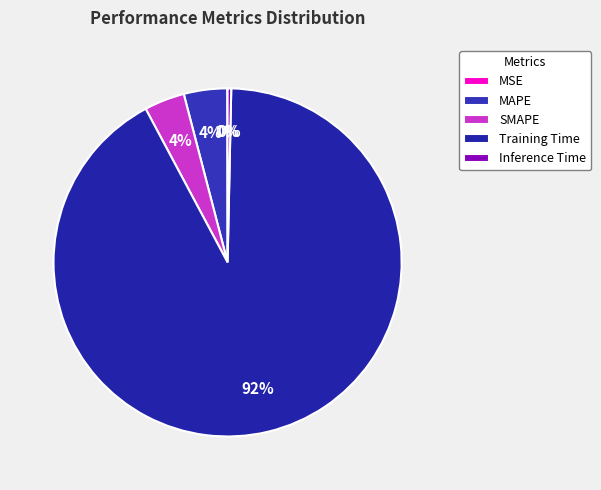

Which category has the smallest portion of the pie?

MSE